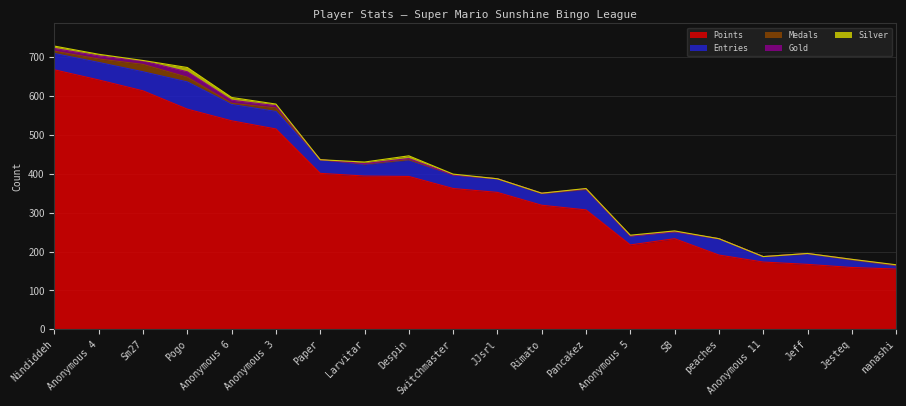

What is the lowest value of the Points series?

155